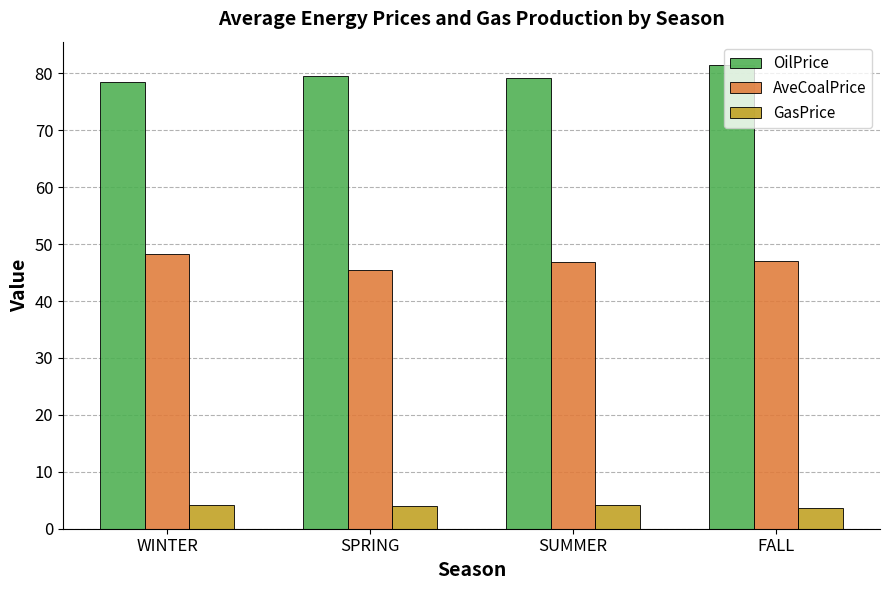

What is the average value of the GasPrice series?

4.0